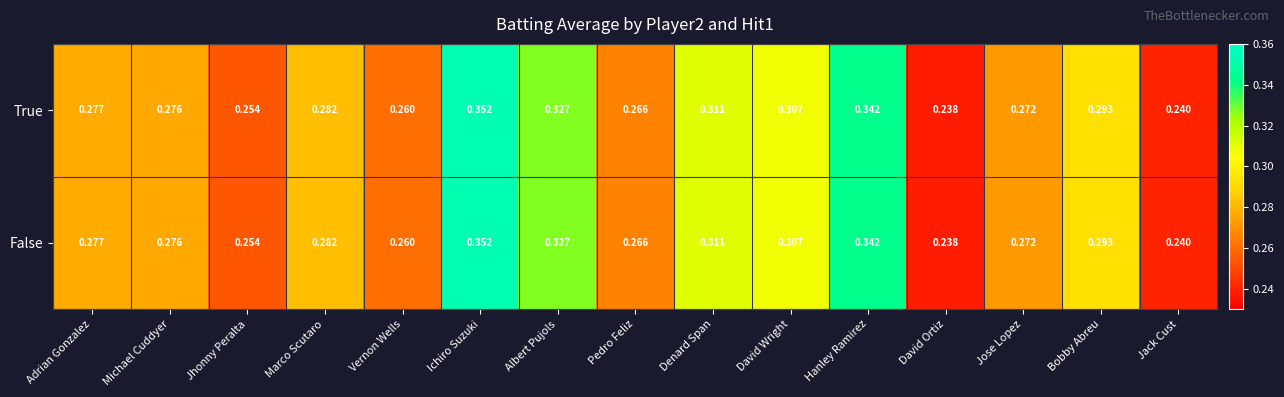

How many distinct data groups are displayed?

2